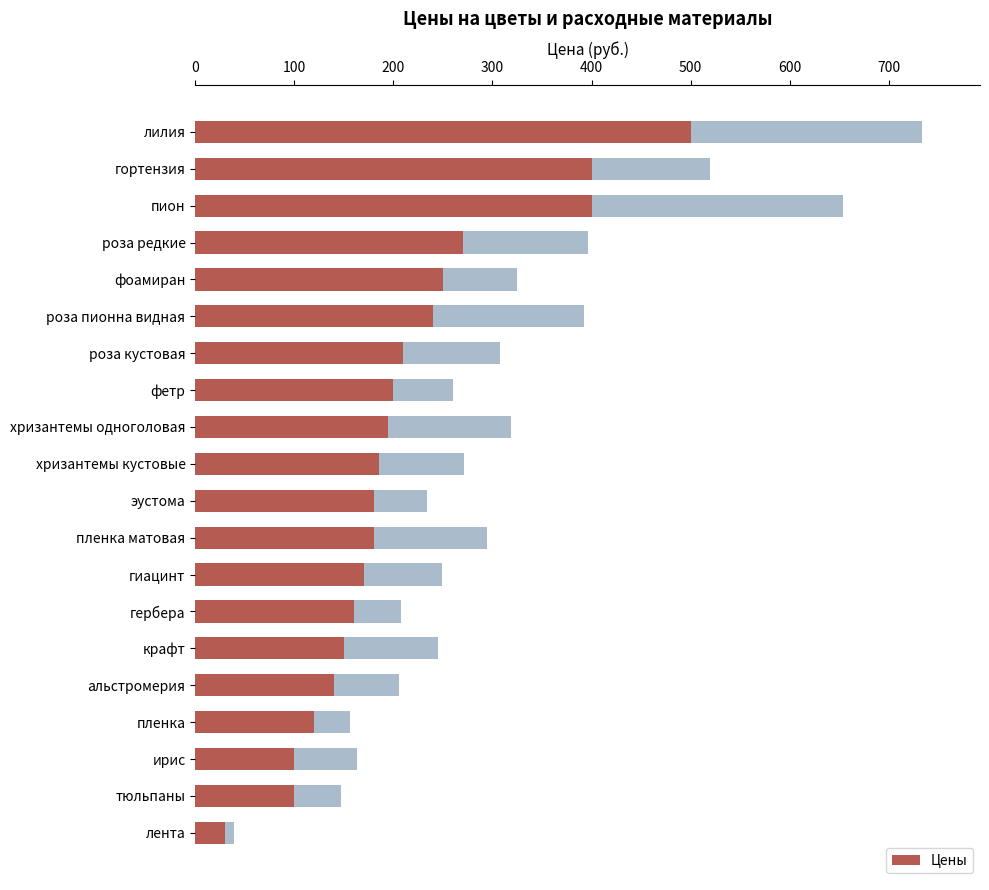

The value at лента is 7. True or false?

False